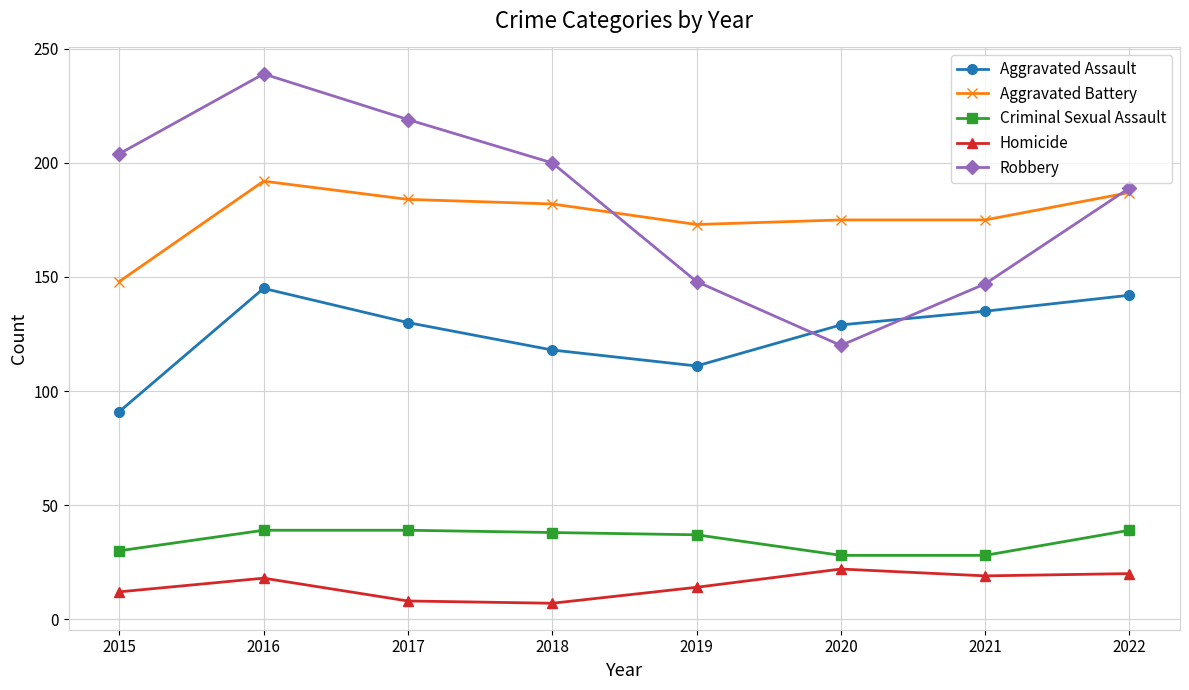

What are all the series names shown in the legend?

Aggravated Assault, Aggravated Battery, Criminal Sexual Assault, Homicide, Robbery